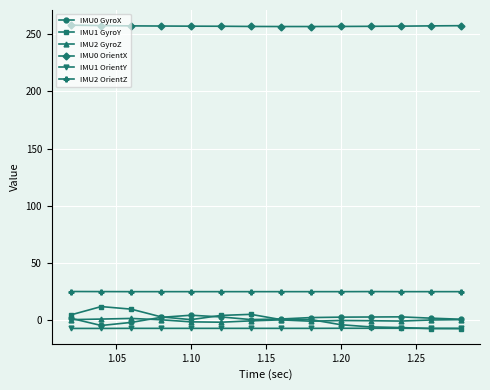

Which series has the widest spread of values?

IMU1 GyroY